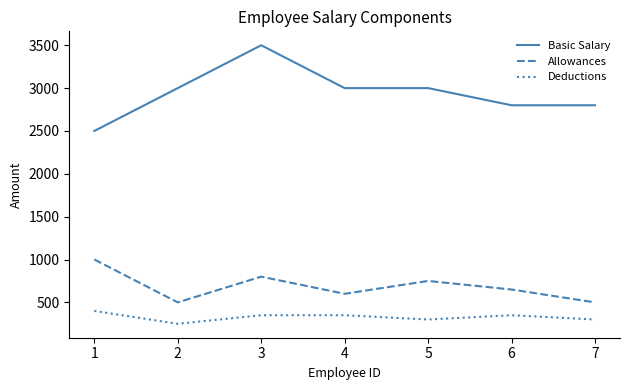

Which series has the largest range (max minus min)?

Basic Salary